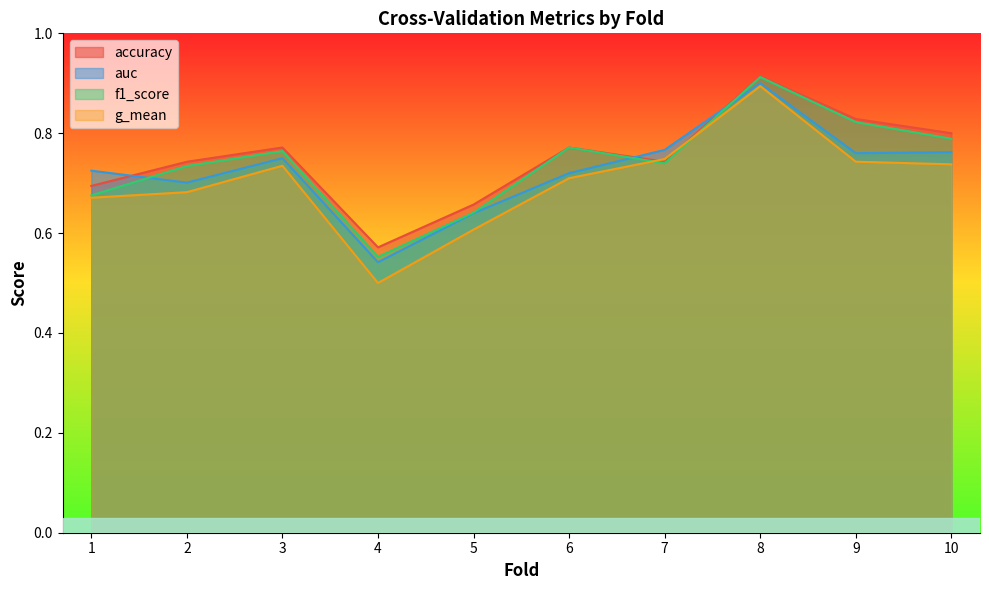

Which category has the lowest value in the g_mean series?

4